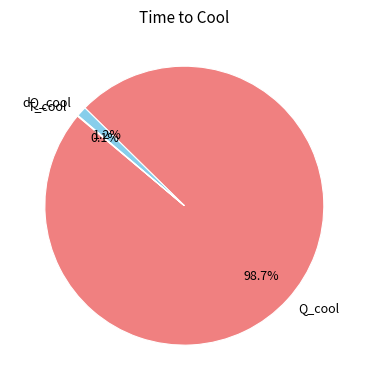

Which slice represents more than half of the pie?

Q_cool